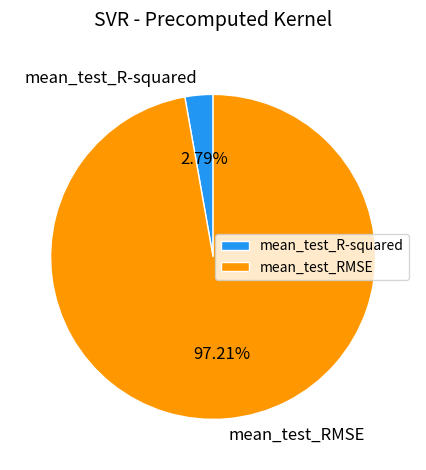

Is there a majority slice in this chart?

Yes